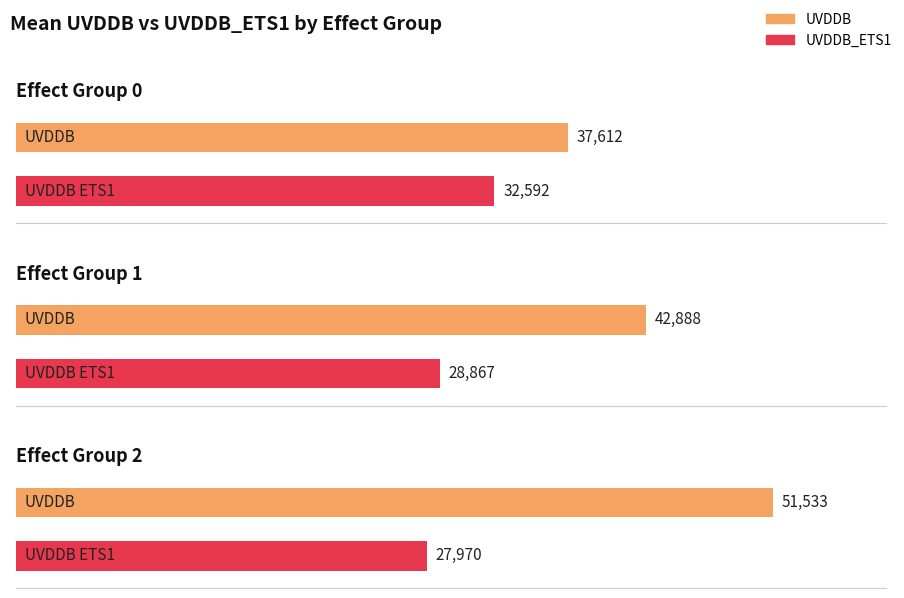

List the series in order of their peak value, lowest first.

UVDDB_ETS1, UVDDB